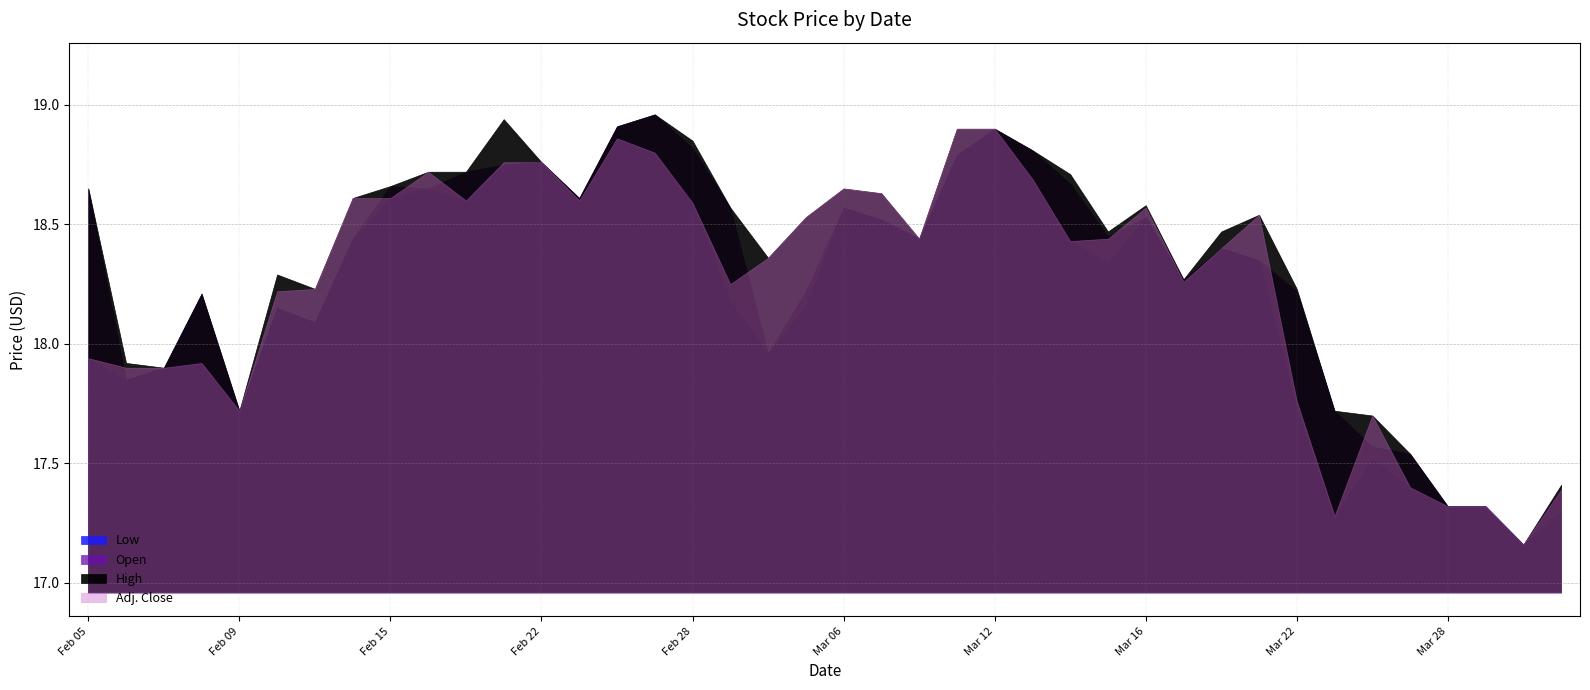

Reading left to right, transcribe all the data shown in this chart.

Low: 17.9	17.9	17.9	17.9	17.7	18.1	18.1	18.4	18.6	18.6	18.6	18.8	18.8	18.6	18.9	18.8	18.6	18.2	18.0	18.2	18.6	18.5	18.4	18.8	18.9	18.7	18.4	18.3	18.5	18.3	18.4	18.4	17.7	17.3	17.5	17.4	17.3	17.3	17.2	17.3
Open: 18.6	17.9	17.9	18.2	17.7	18.1	18.1	18.4	18.7	18.6	18.7	18.8	18.8	18.6	18.9	19.0	18.8	18.6	18.0	18.2	18.6	18.5	18.4	18.8	18.9	18.8	18.7	18.4	18.5	18.3	18.4	18.4	18.2	17.7	17.6	17.5	17.3	17.3	17.2	17.4
High: 18.6	17.9	17.9	18.2	17.7	18.3	18.2	18.6	18.7	18.7	18.7	18.9	18.8	18.6	18.9	19.0	18.9	18.6	18.4	18.5	18.6	18.6	18.4	18.9	18.9	18.8	18.7	18.5	18.6	18.3	18.5	18.5	18.2	17.7	17.7	17.5	17.3	17.3	17.2	17.4
Adj. Close: 17.9	17.9	17.9	17.9	17.7	18.2	18.2	18.6	18.6	18.7	18.6	18.8	18.8	18.6	18.9	18.8	18.6	18.2	18.4	18.5	18.6	18.6	18.4	18.9	18.9	18.7	18.4	18.4	18.6	18.3	18.4	18.5	17.8	17.3	17.7	17.4	17.3	17.3	17.2	17.4